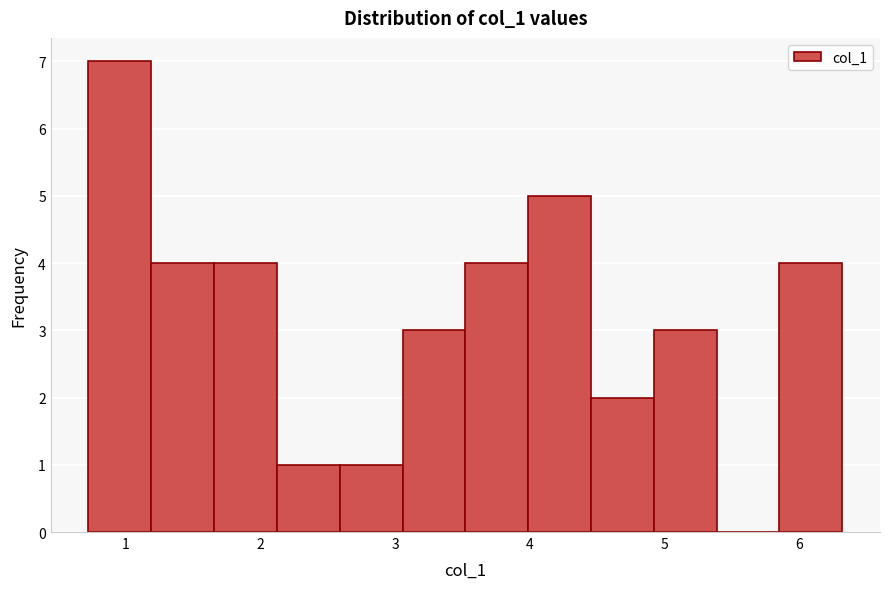

What is the height of the bar covering 3.5 to 4.0 on the x-axis? Neither the bar edges nor the heights are printed on the chart, so give them approximately, as read against the axes.

4